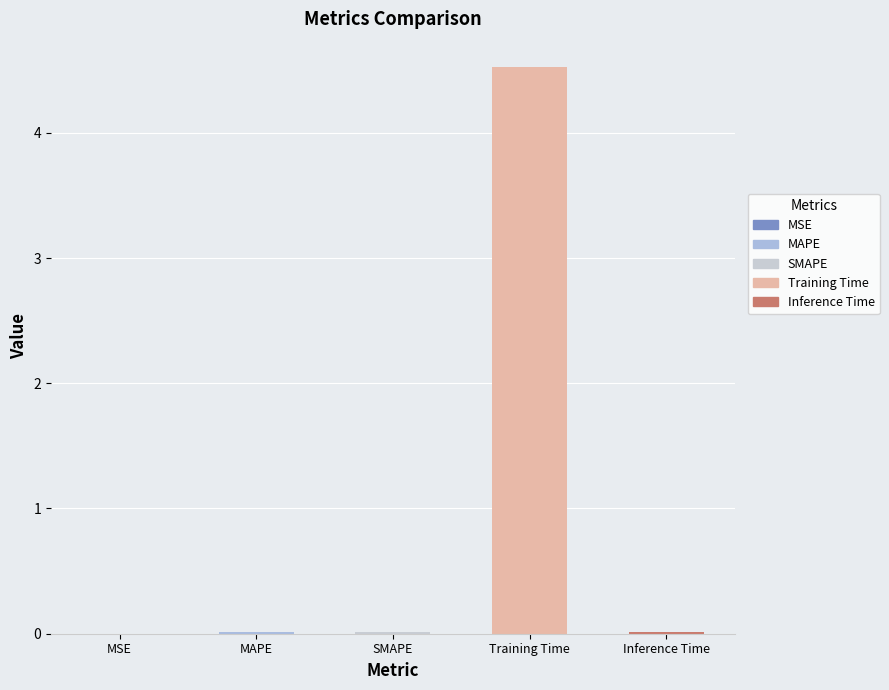

Is it true that the value at SMAPE is 0.0?

True